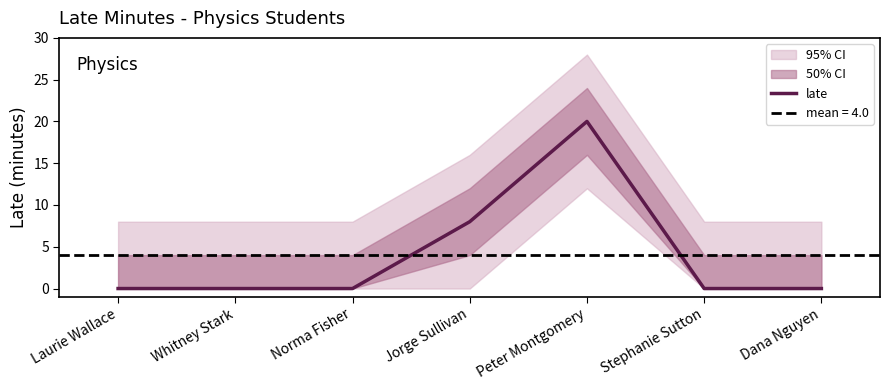

How many lines are shown in the chart?

1